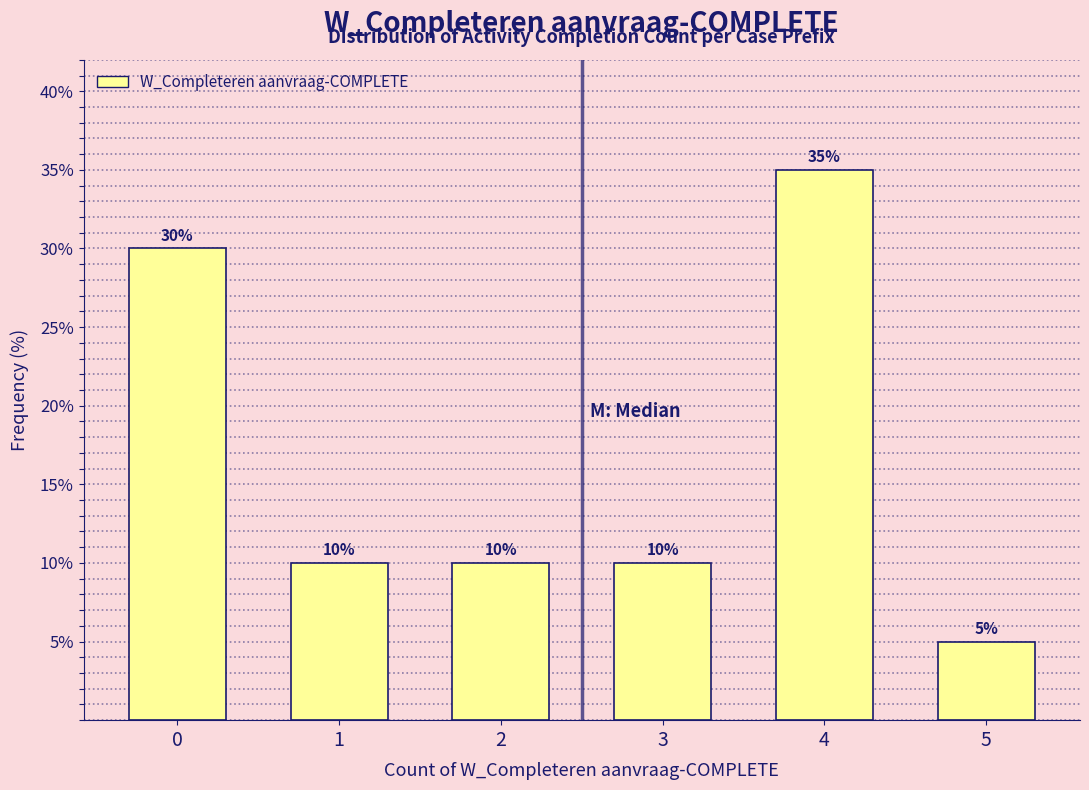

Reading right to left, what are all the values shown in this chart?

5	35	10	10	10	30